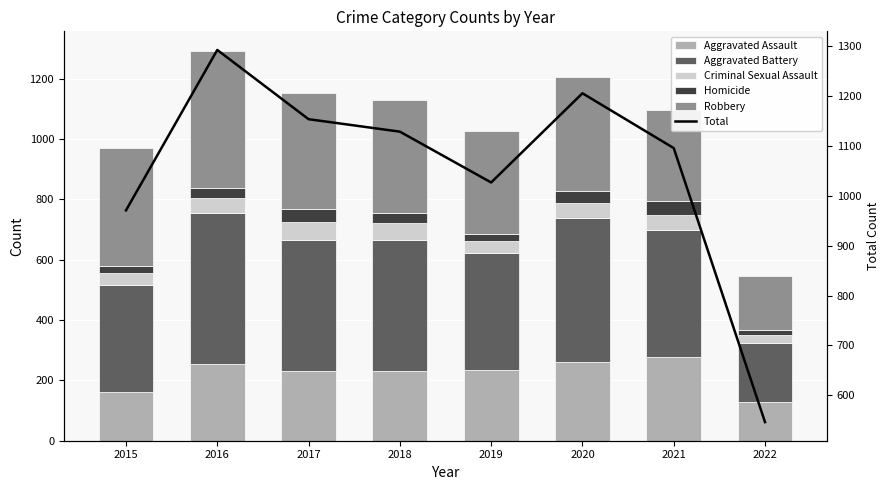

Rank the categories by Aggravated Assault value from highest to lowest.

2021, 2020, 2016, 2019, 2018, 2017, 2015, 2022